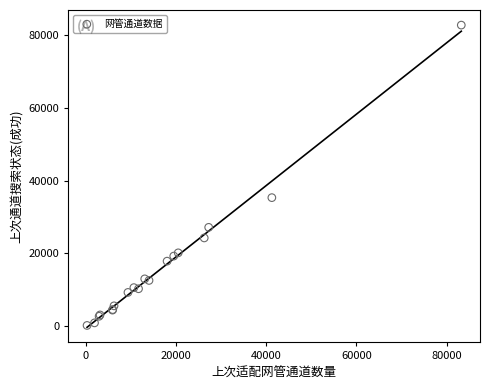

What Y value in the scatter plot is closest to 41443?

35304